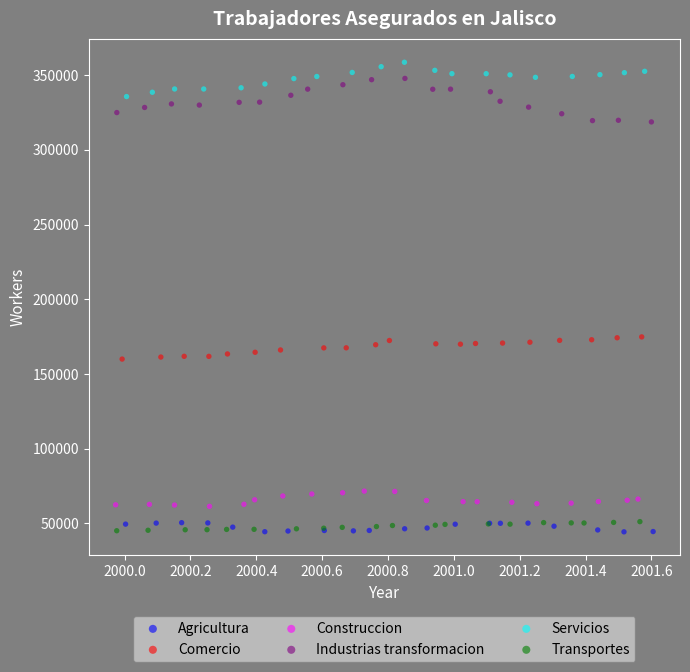

Which series has the widest spread of Y values?

Industrias transformacion